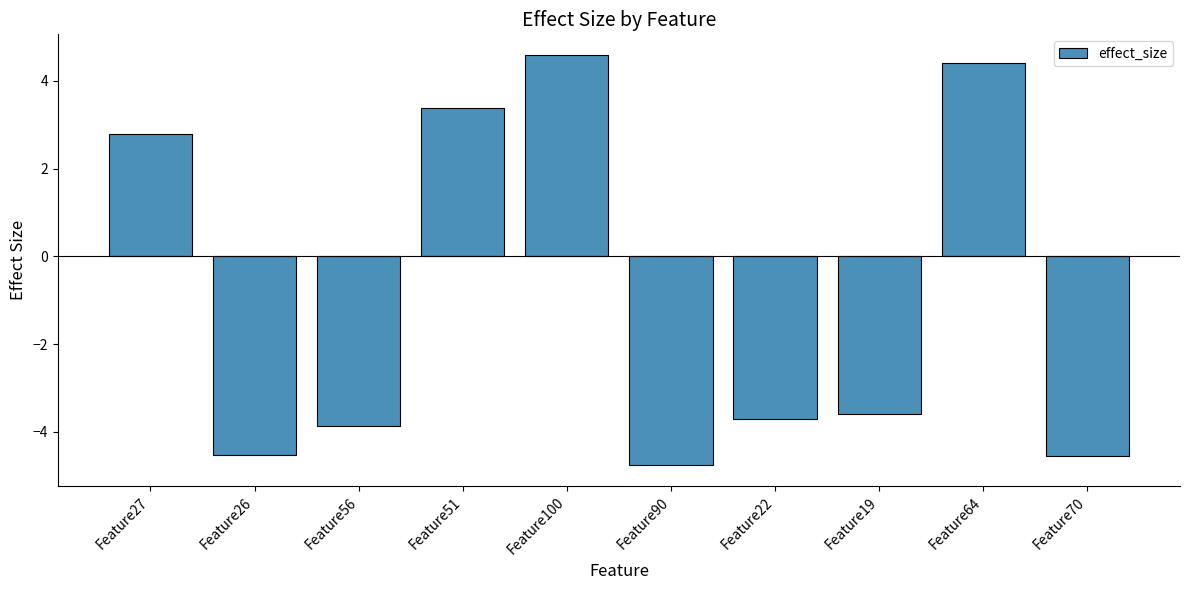

Where does the data first go above -3?

Feature27